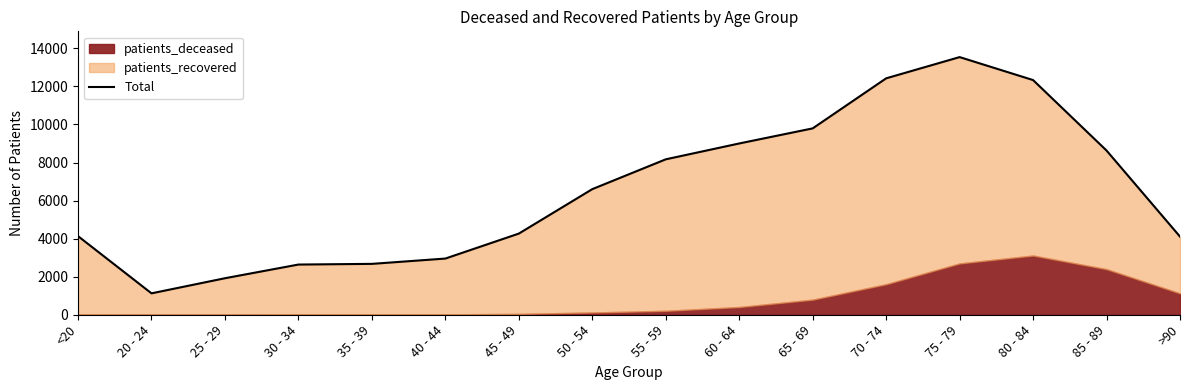

What is the value of the 16th point from the left?

4106